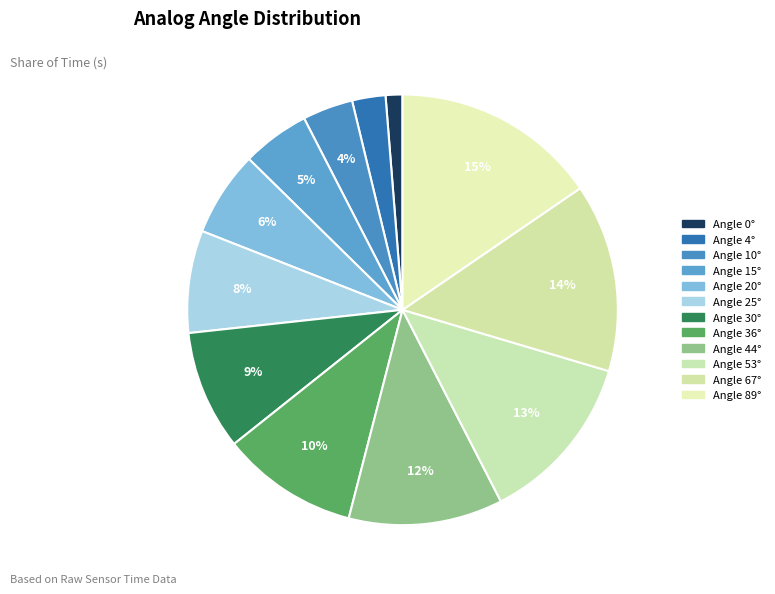

Is there a majority slice in this chart?

No